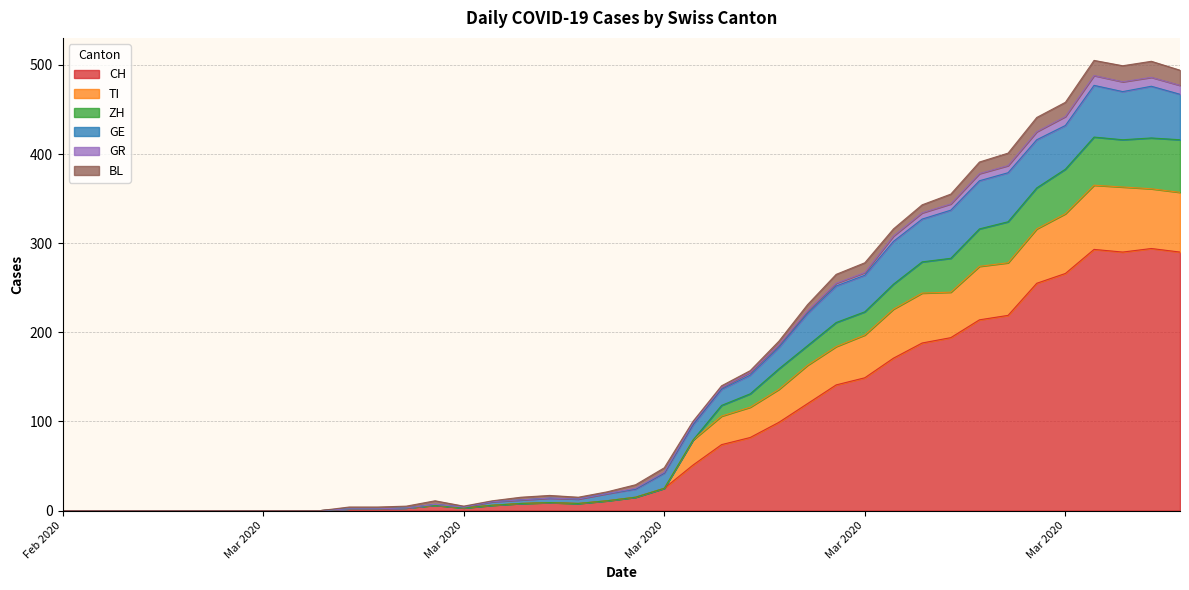

Does the chart display data point markers on the line(s)?

No